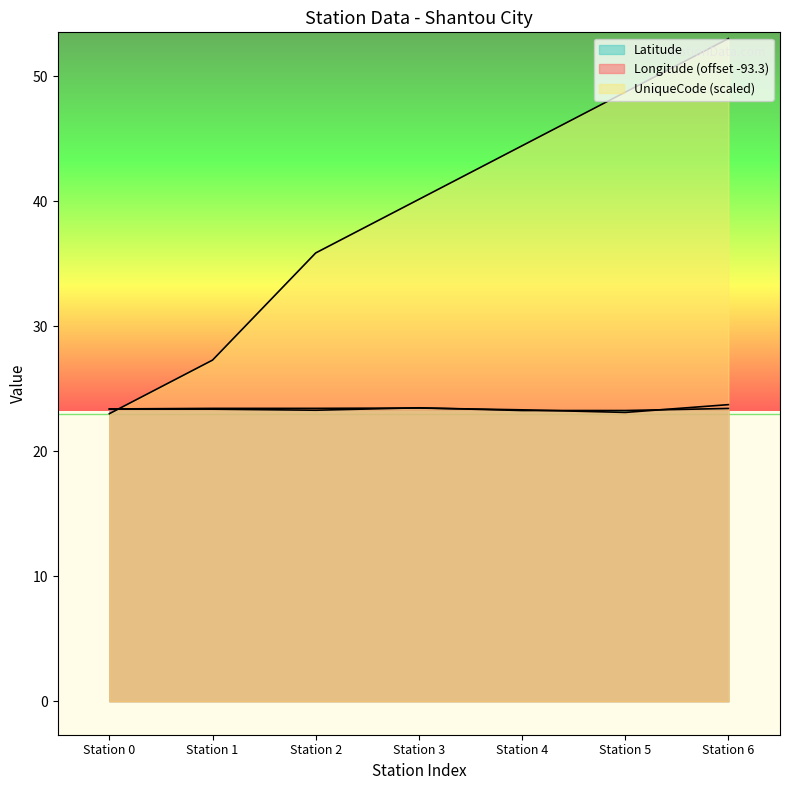

What is the value of the Longitude point at the 6th from the left?

23.1